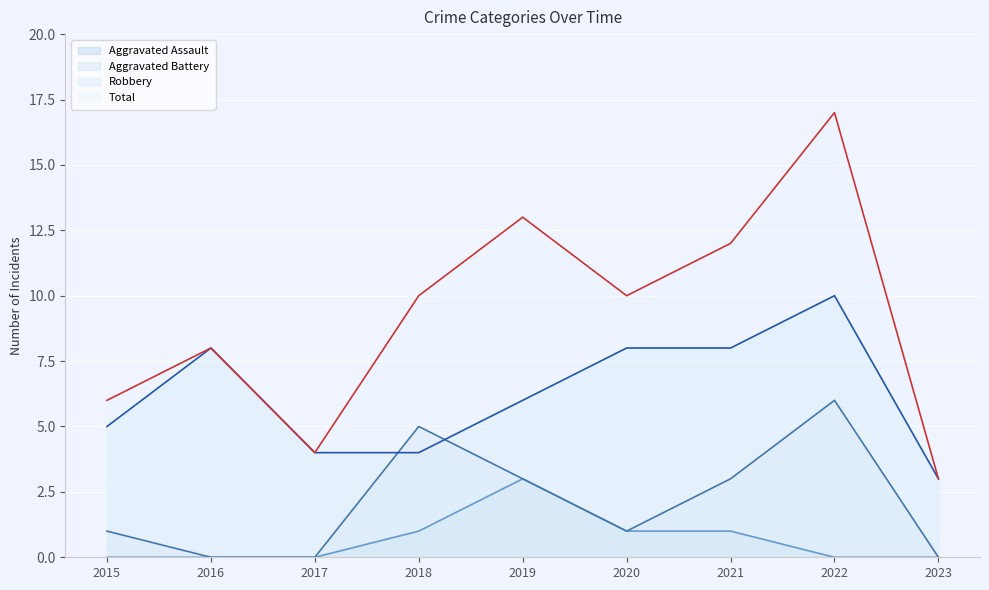

At which label does Total reach its peak?

2022